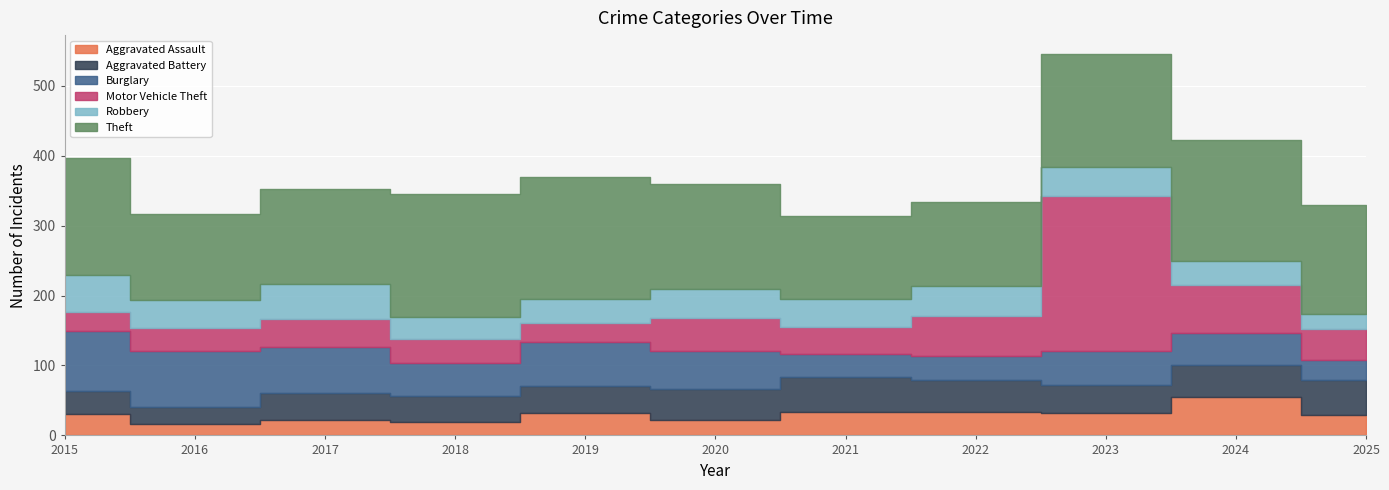

True or false: Aggravated Assault has more than 1 points higher than both neighbors.

True